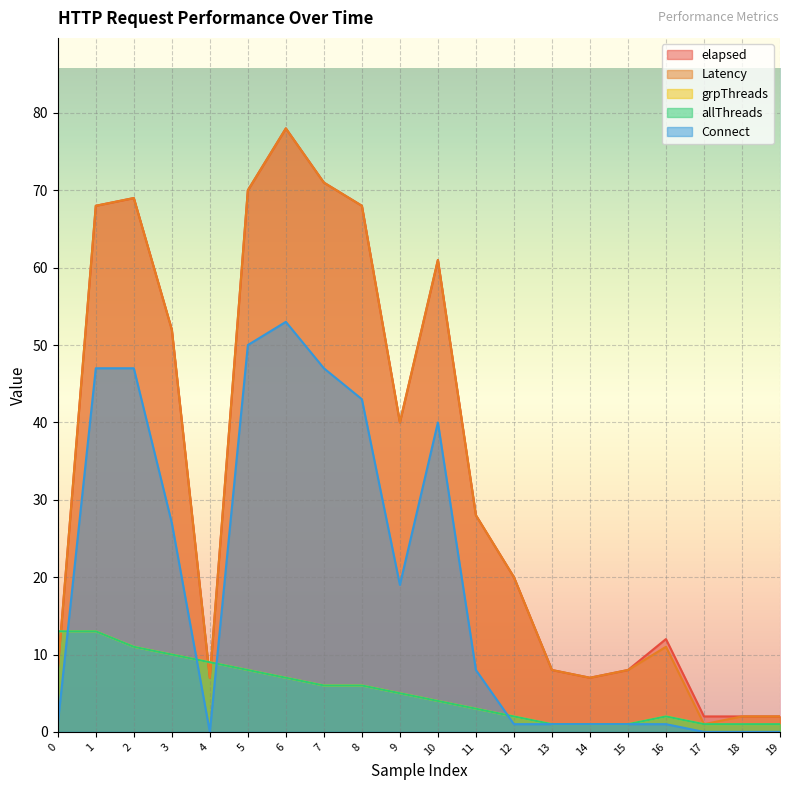

What is the difference between the maximum and minimum values in the Latency series?

77